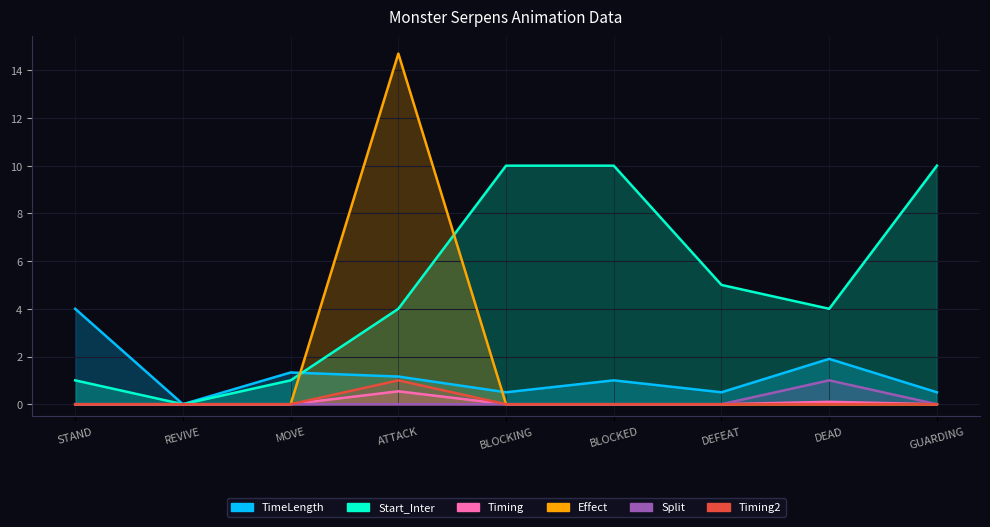

The Split series shows -0.5 at BLOCKED. True or false?

False